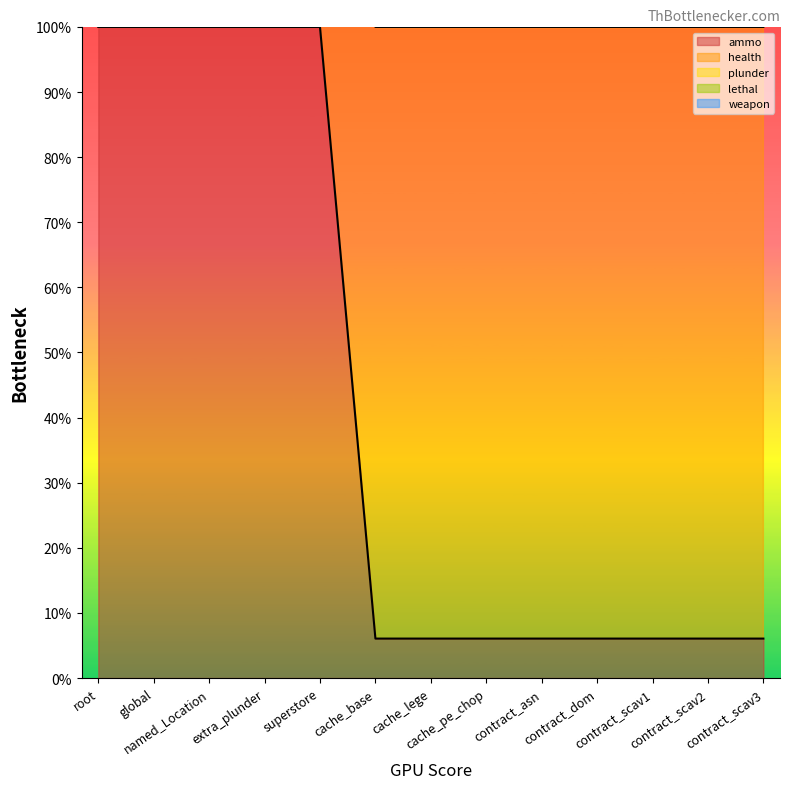

Does the chart have visible grid lines?

No